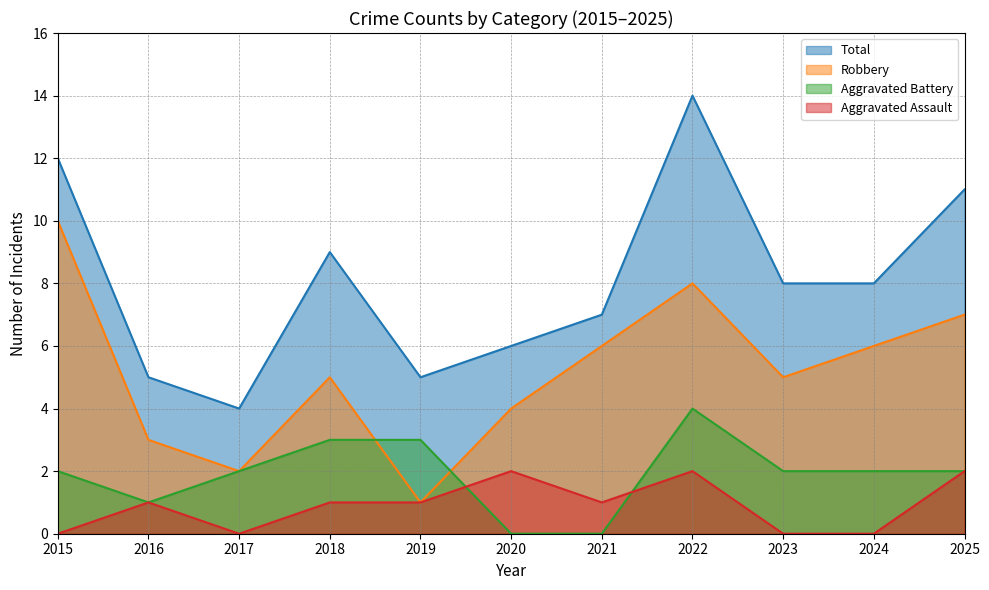

List the series in order of their peak value, lowest first.

Aggravated Assault, Aggravated Battery, Robbery, Total